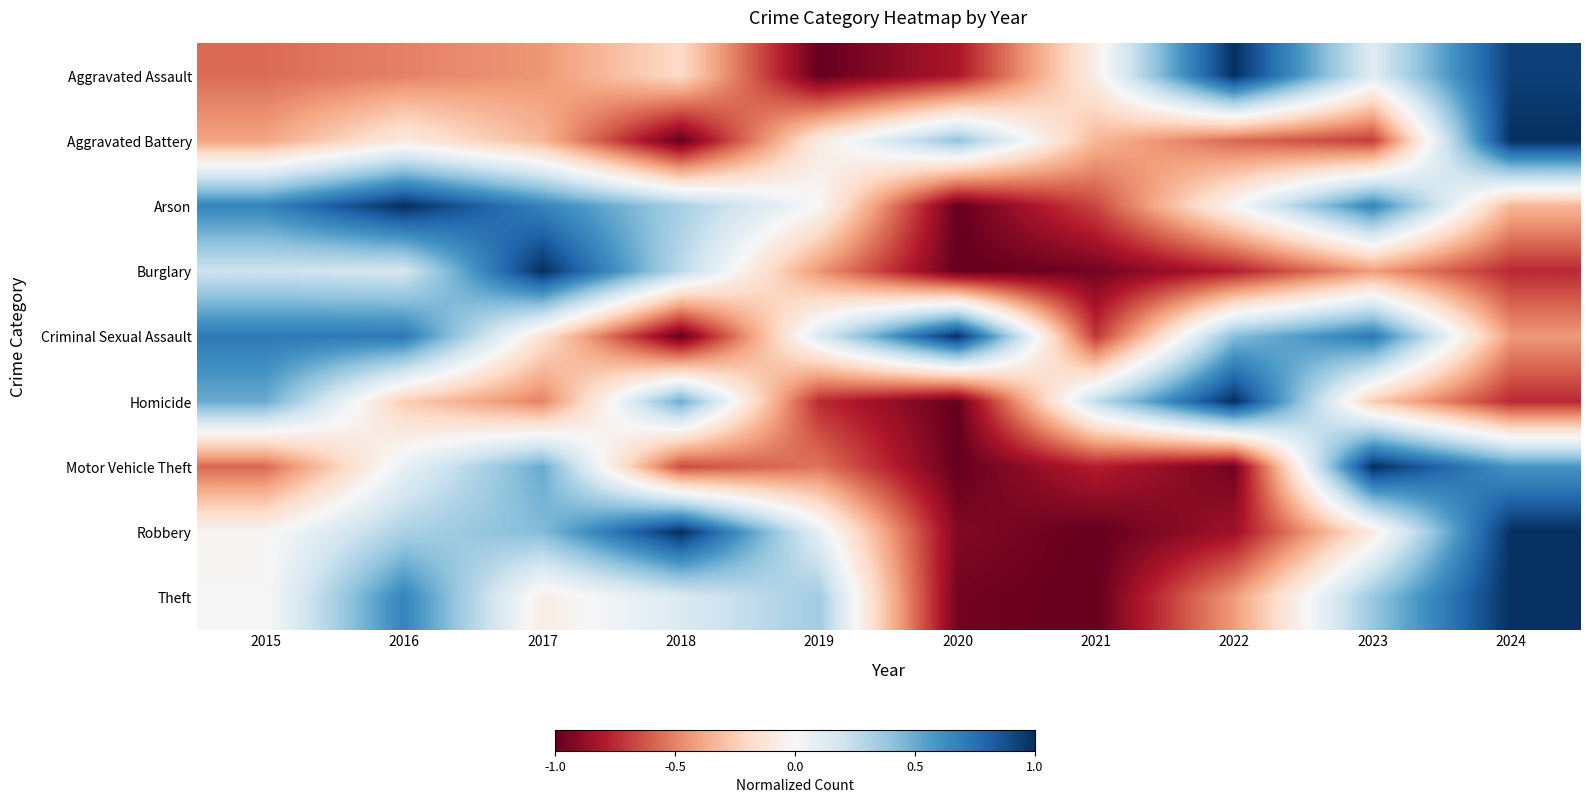

Reading left to right, transcribe all the data shown in this chart.

Aggravated Assault: 2015=-0.6	2016=-0.5	2017=-0.4	2018=-0.2	2019=-1.0	2020=-0.8	2021=-0.1	2022=1.0	2023=0.1	2024=0.9
Aggravated Battery: 2015=-0.4	2016=-0.1	2017=-0.3	2018=-1.0	2019=-0.1	2020=0.4	2021=-0.3	2022=-0.6	2023=-0.7	2024=1.0
Arson: 2015=0.7	2016=1.0	2017=0.7	2018=0.3	2019=-0.0	2020=-1.0	2021=-0.7	2022=-0.0	2023=0.7	2024=-0.3
Burglary: 2015=0.2	2016=0.2	2017=1.0	2018=0.3	2019=-0.4	2020=-1.0	2021=-1.0	2022=-0.8	2023=-0.4	2024=-0.8
Criminal Sexual Assault: 2015=0.7	2016=0.7	2017=-0.1	2018=-1.0	2019=0.1	2020=1.0	2021=-0.7	2022=0.4	2023=0.7	2024=-0.4
Homicide: 2015=0.5	2016=-0.3	2017=-0.5	2018=0.5	2019=-0.8	2020=-1.0	2021=0.2	2022=1.0	2023=-0.3	2024=-0.8
Motor Vehicle Theft: 2015=-0.6	2016=0.1	2017=0.5	2018=-0.7	2019=-0.5	2020=-1.0	2021=-0.8	2022=-1.0	2023=1.0	2024=0.6
Robbery: 2015=-0.0	2016=0.3	2017=0.4	2018=1.0	2019=0.1	2020=-0.9	2021=-1.0	2022=-0.8	2023=-0.1	2024=1.0
Theft: 2015=-0.0	2016=0.7	2017=-0.1	2018=0.1	2019=0.4	2020=-1.0	2021=-1.0	2022=-0.4	2023=0.4	2024=1.0